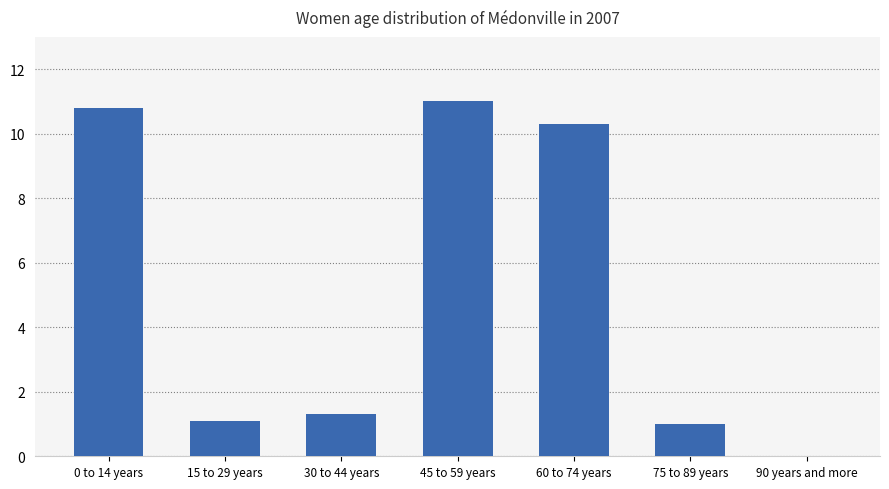

What is the approximate value at 30 to 44 years?

1.3